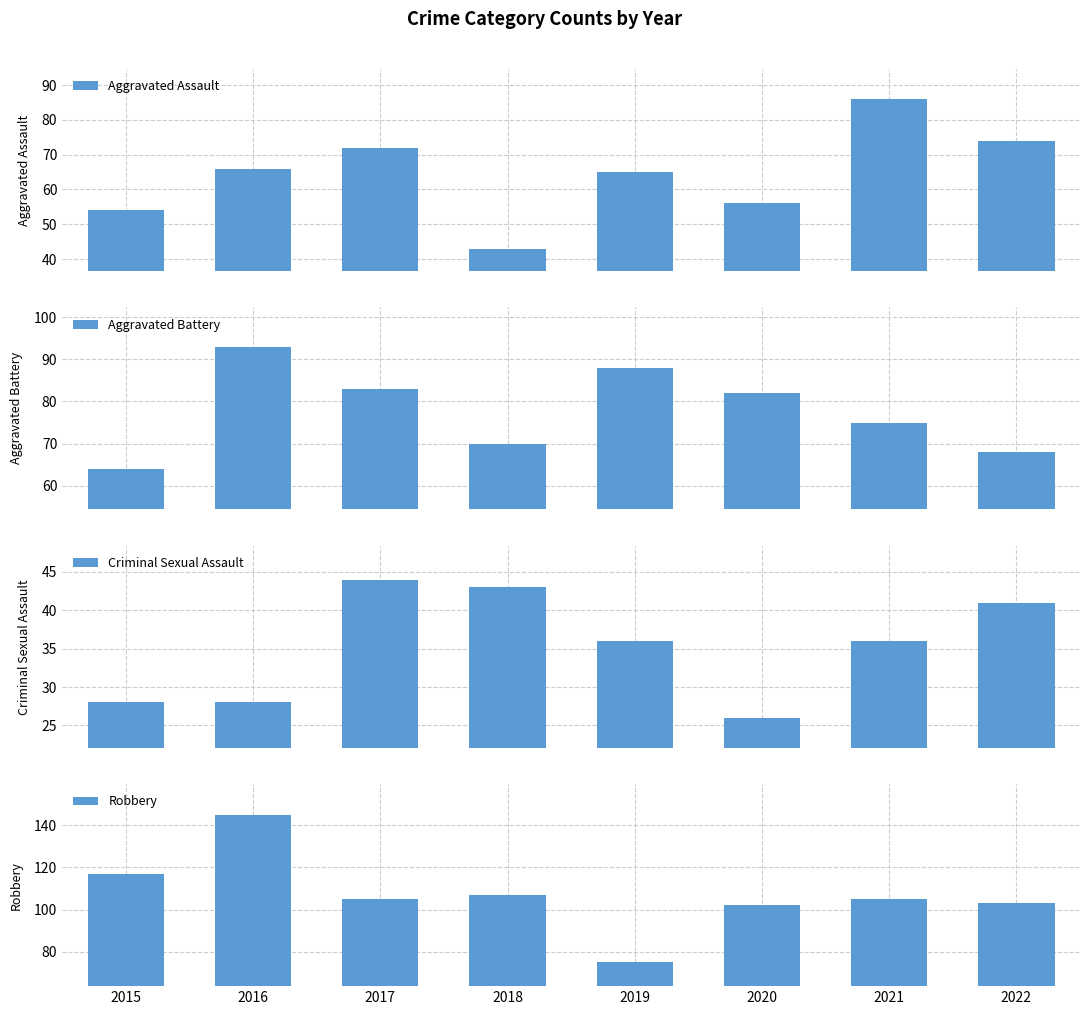

The value of Robbery at 2018 is 46. True or false?

False